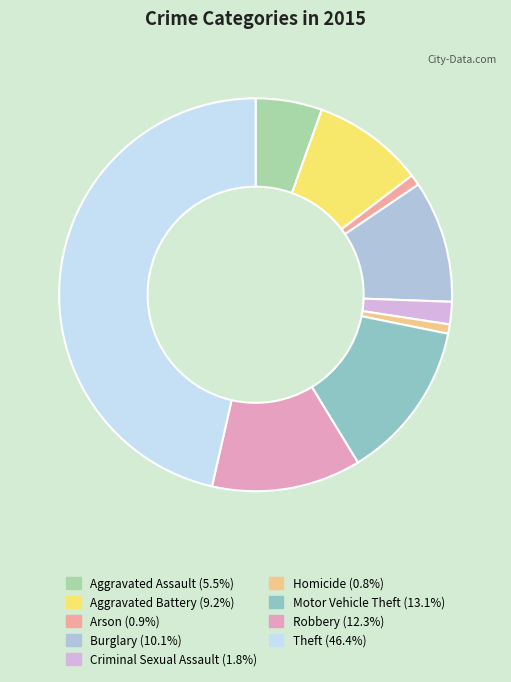

True or false: Homicide accounts for 1% of the total.

True